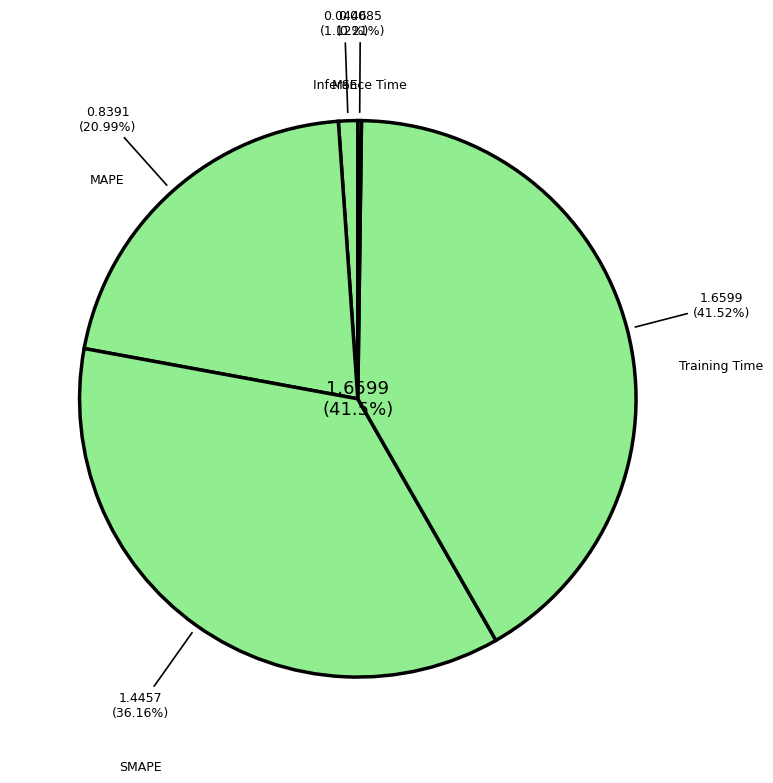

To the nearest percent, what is the difference between the SMAPE and MSE slice percentages?

35%